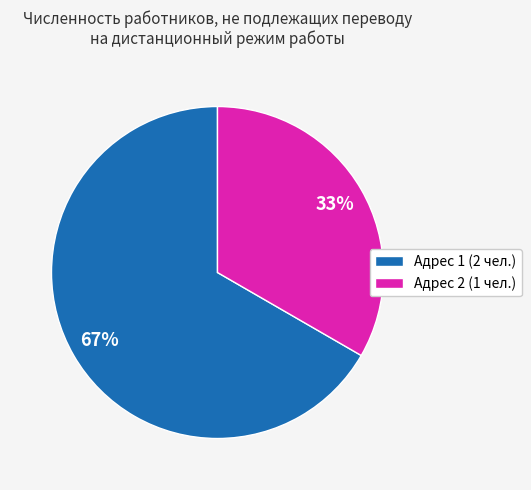

Which slice is the largest?

Адрес 1 (2 чел.)